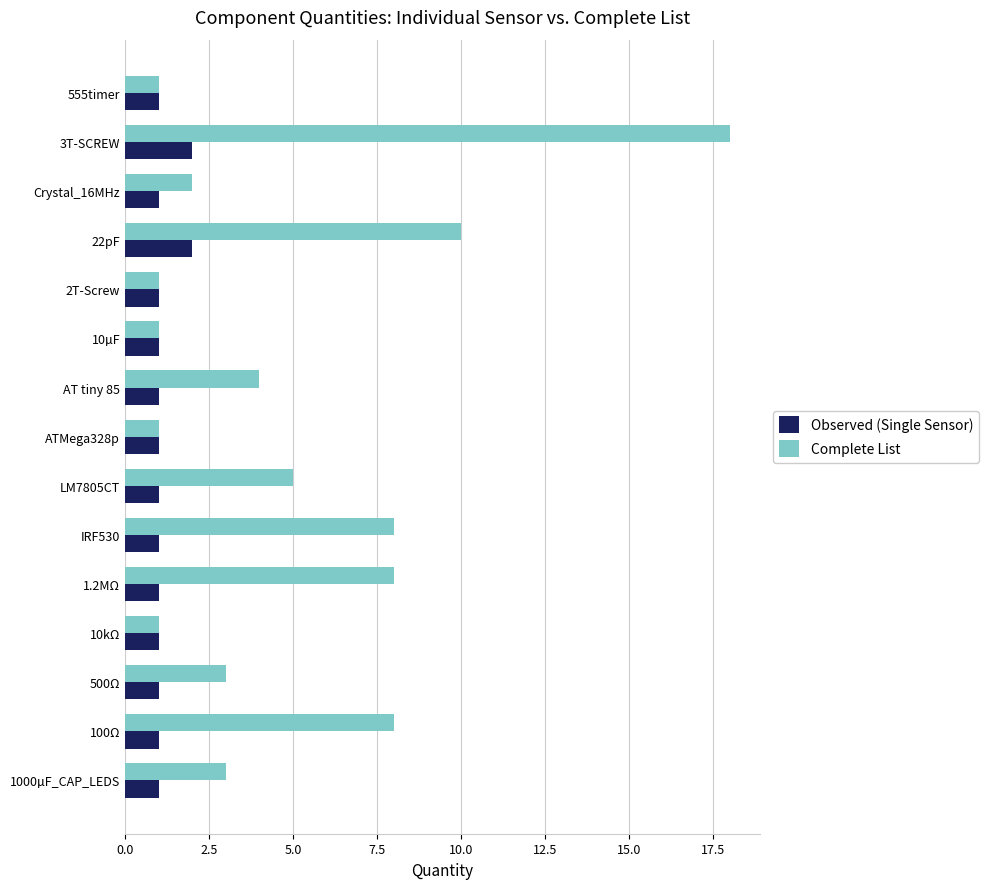

Is it true that Observed (Single Sensor) equals 2 at 1000µF_CAP_LEDS?

False